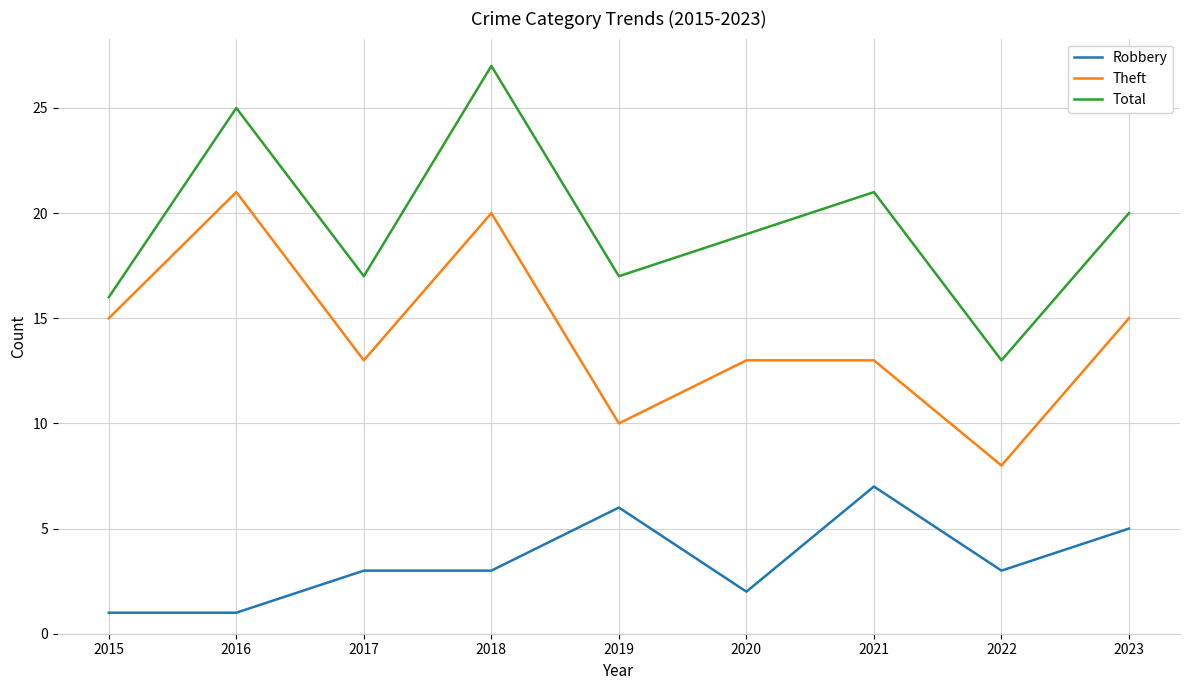

At which label does Robbery reach its peak?

2021